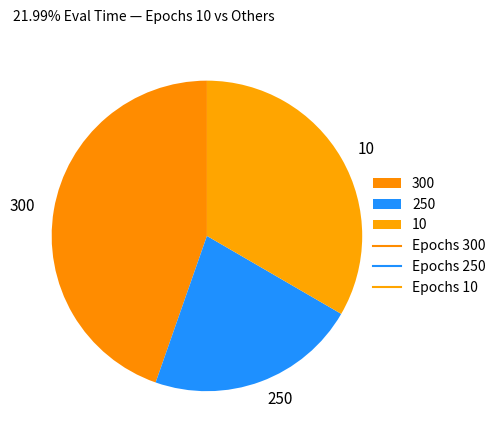

Rank the categories by value from lowest to highest.

250, 10, 300